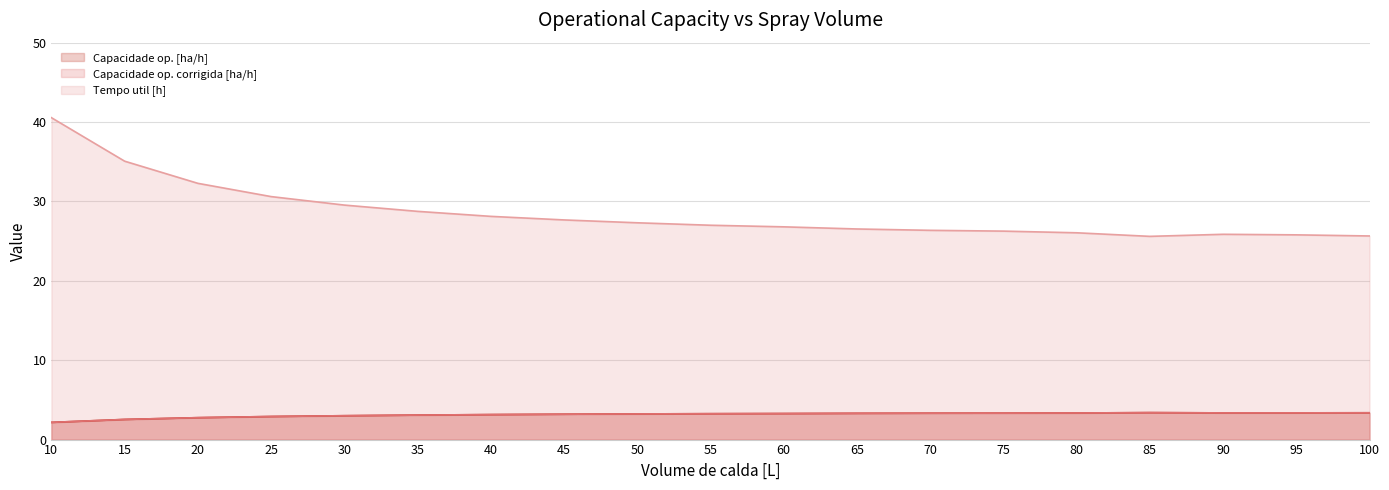

At how many categories does at least one series exceed 10?

19